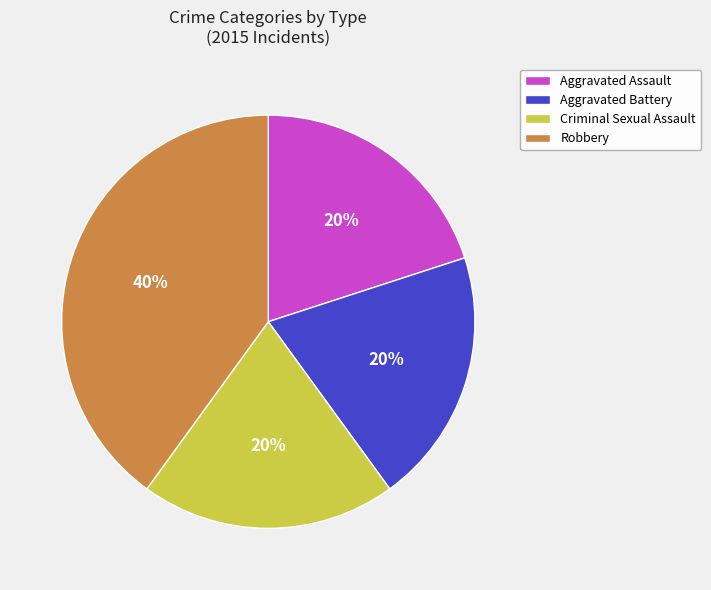

Do Aggravated Battery and Aggravated Assault together represent more than half of the pie?

No